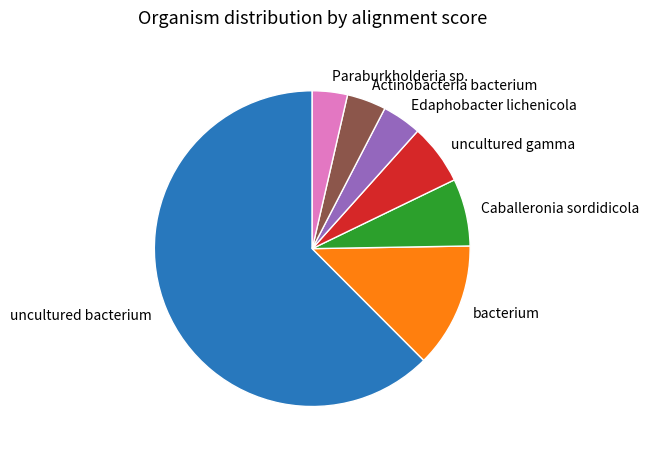

Which category has the biggest portion of the pie?

uncultured bacterium